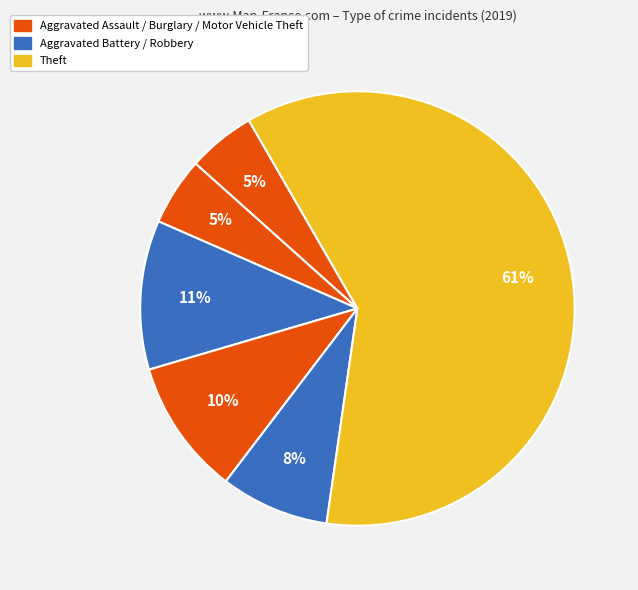

How many segments does this pie chart have?

6